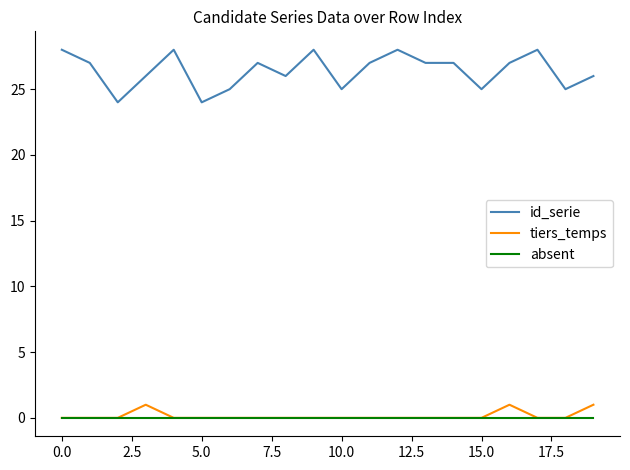

Which series has the largest range (max minus min)?

id_serie